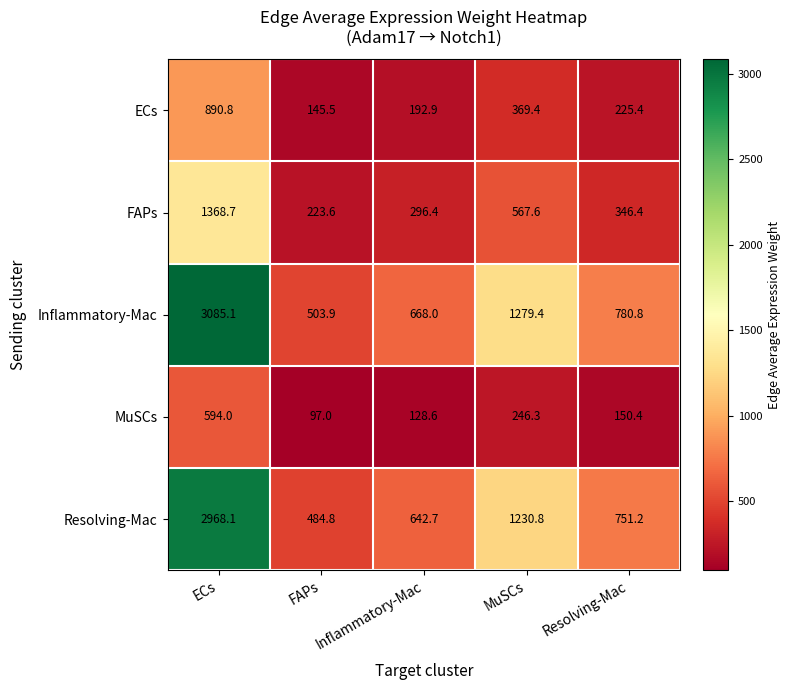

The value of Resolving-Mac at ECs is 1970.0. True or false?

False